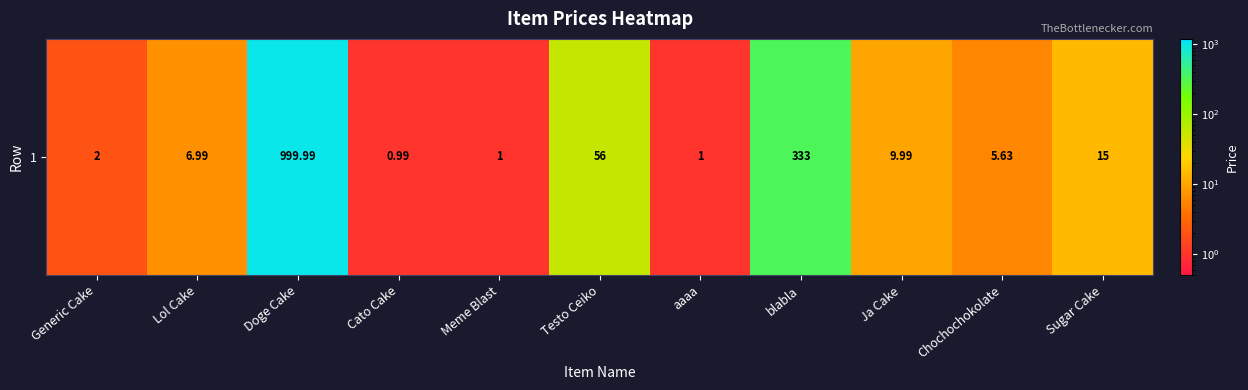

Rank the categories by value from highest to lowest.

Doge Cake, blabla, Testo Ceiko, Sugar Cake, Ja Cake, Lol Cake, Chochochokolate, Generic Cake, Meme Blast, aaaa, Cato Cake